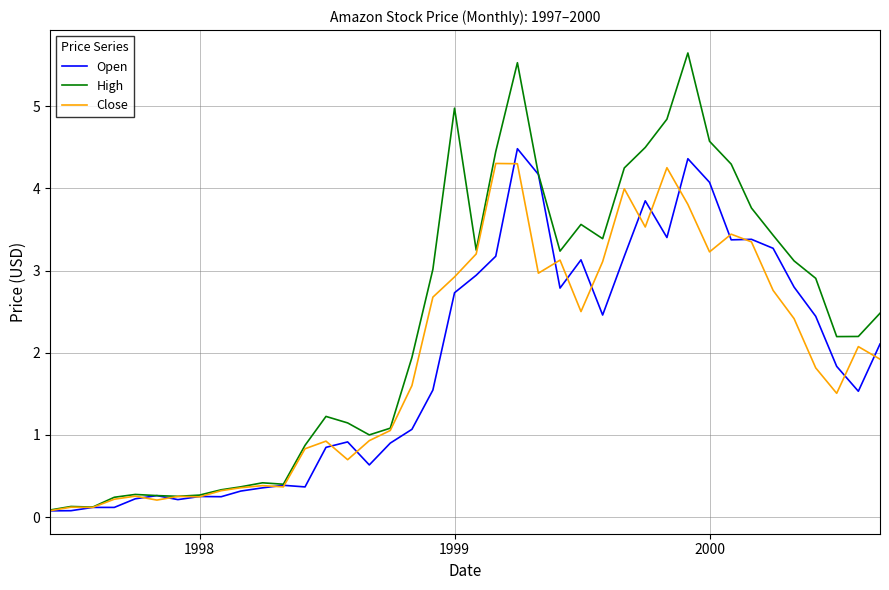

What is the average value of the Open series?

1.9